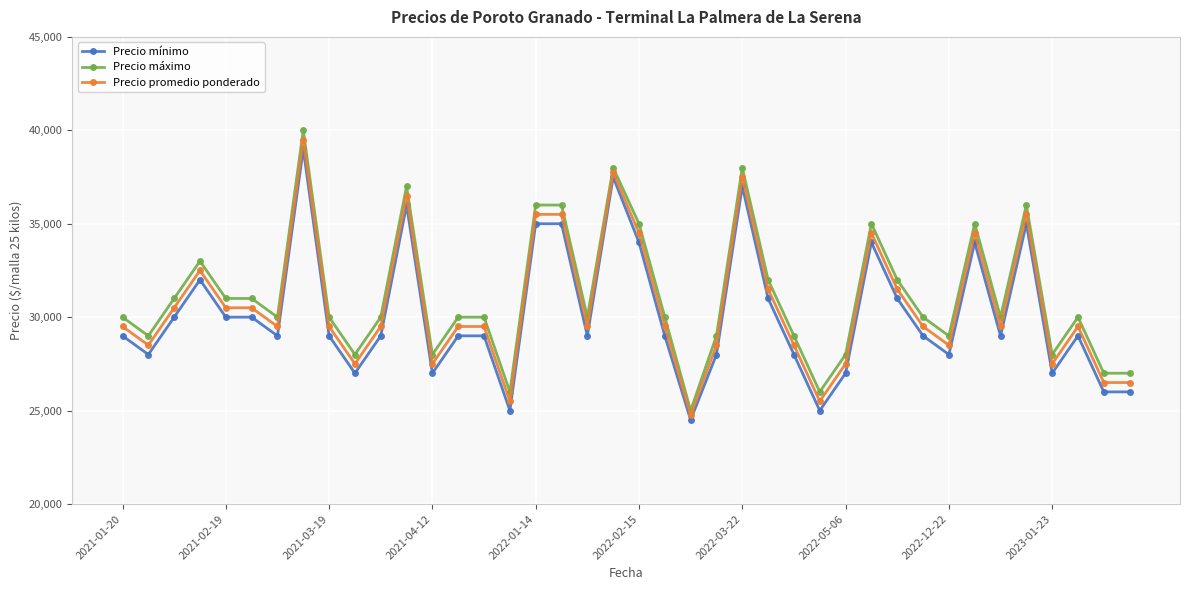

Which series has the largest total across all categories?

Precio máximo